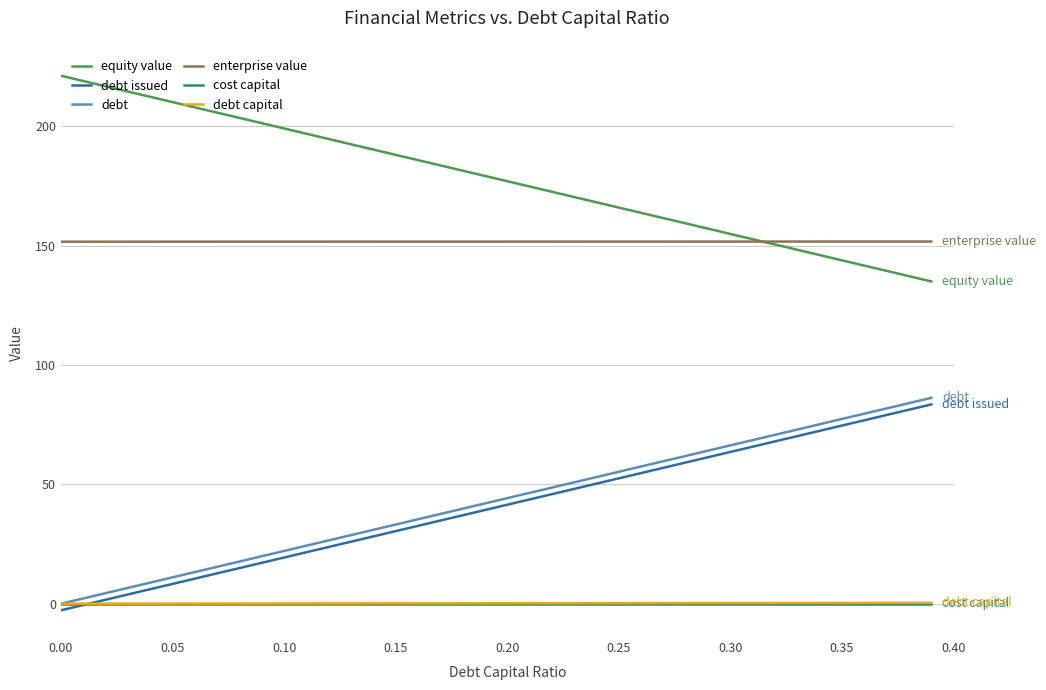

What is the maximum value shown in the chart?

221.1